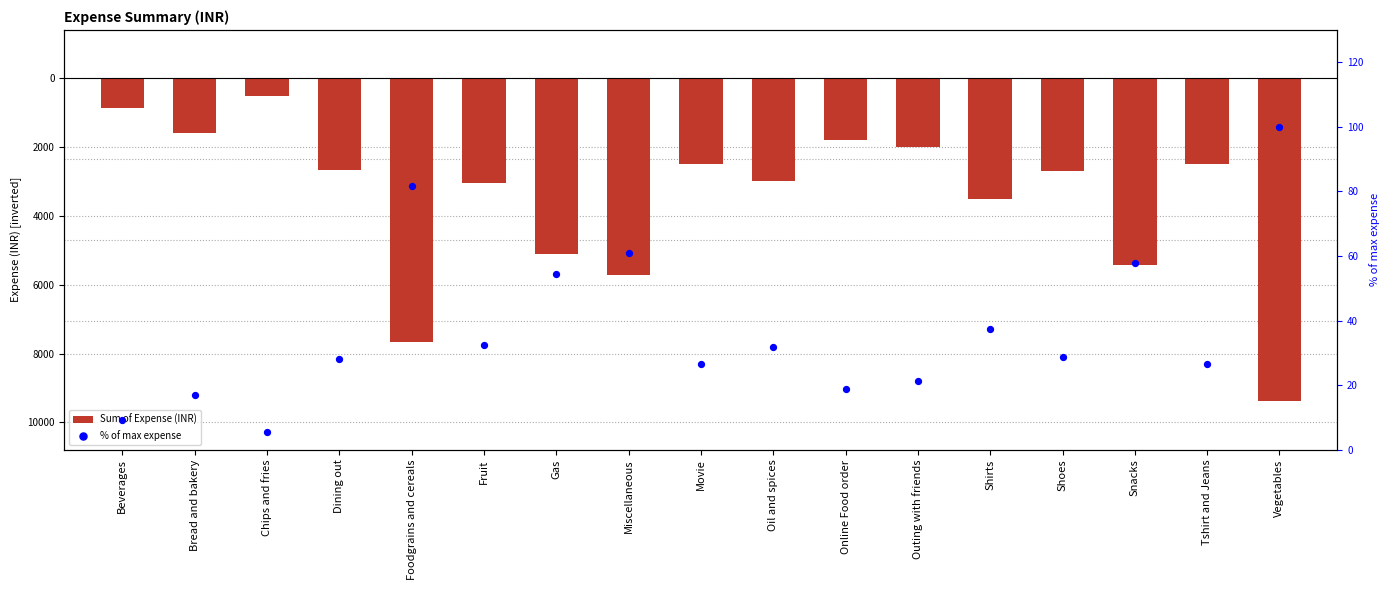

What are all the series names shown in the legend?

Sum of Expense (INR), % of max expense